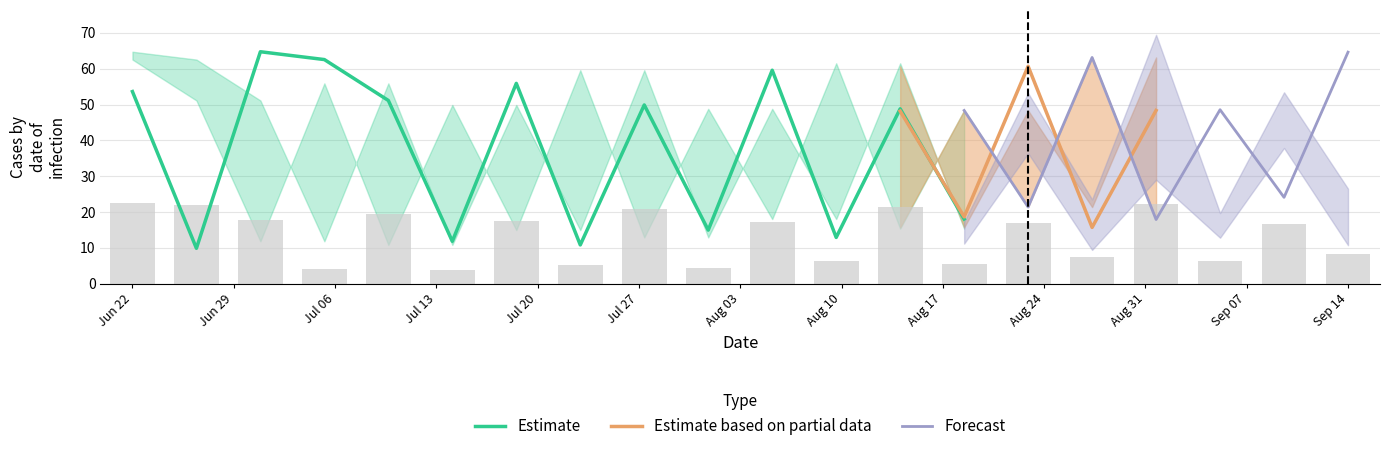

What is the lowest value of the Estimate series?

9.9